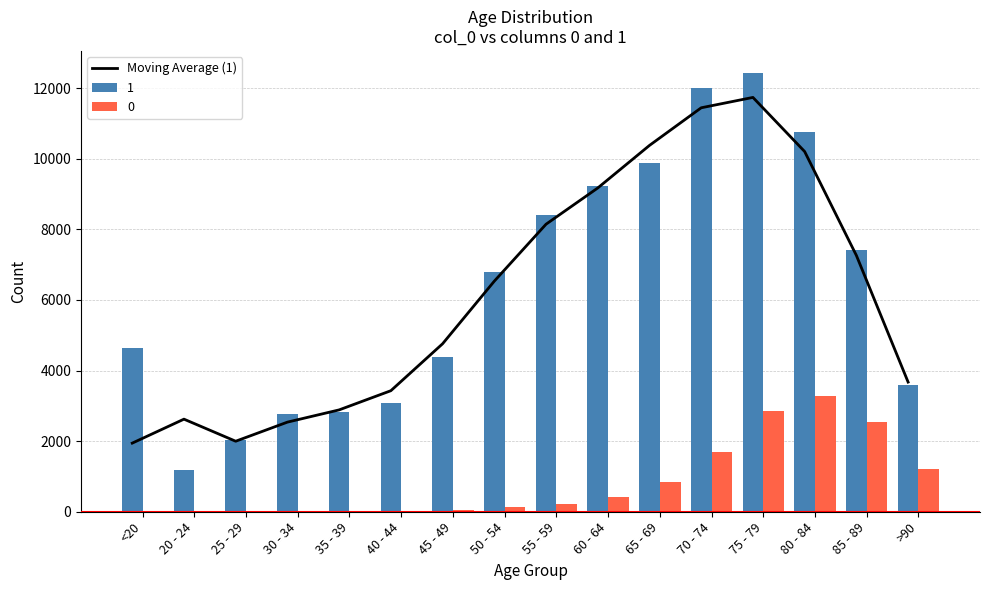

What is the value of the 3rd bar from the left?

1998.0